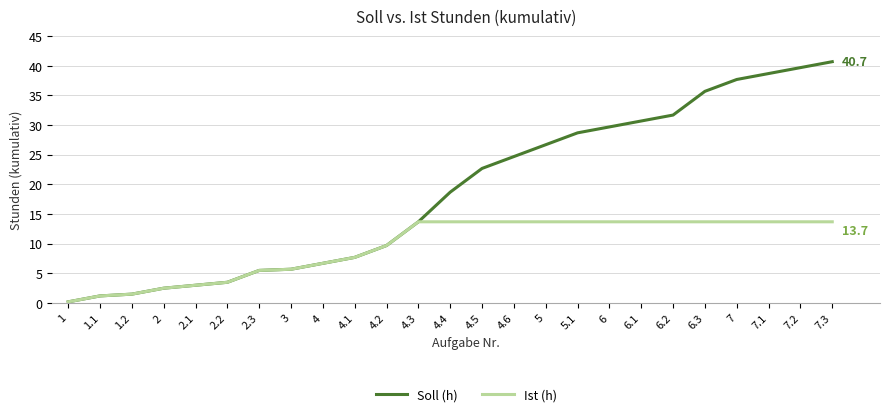

What position from the right is 4.5?

12